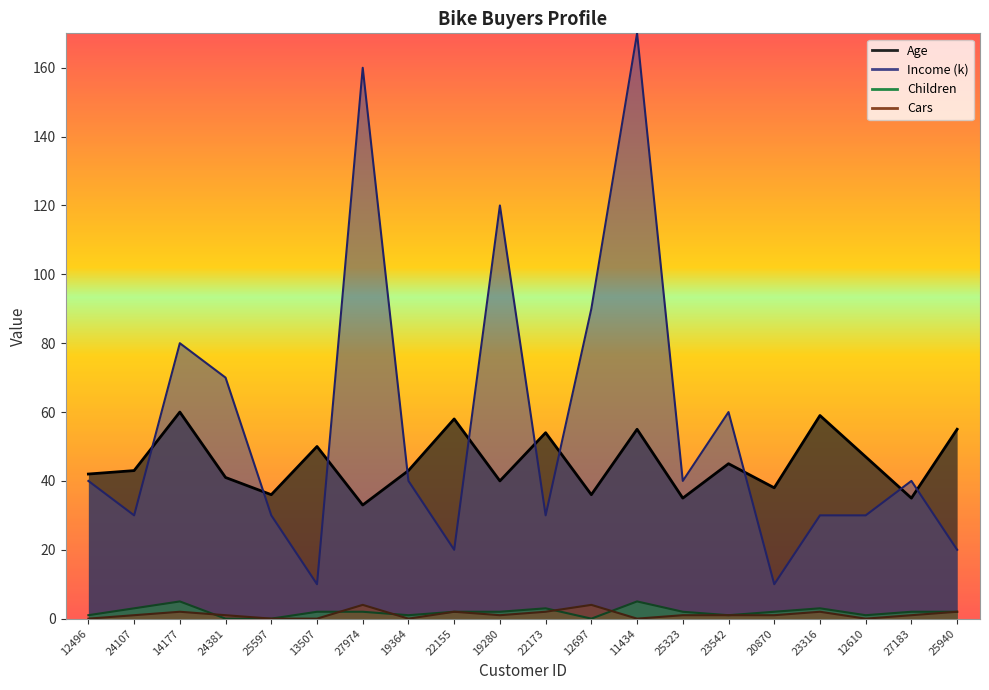

What is the label of the 13th point from the right?

19364